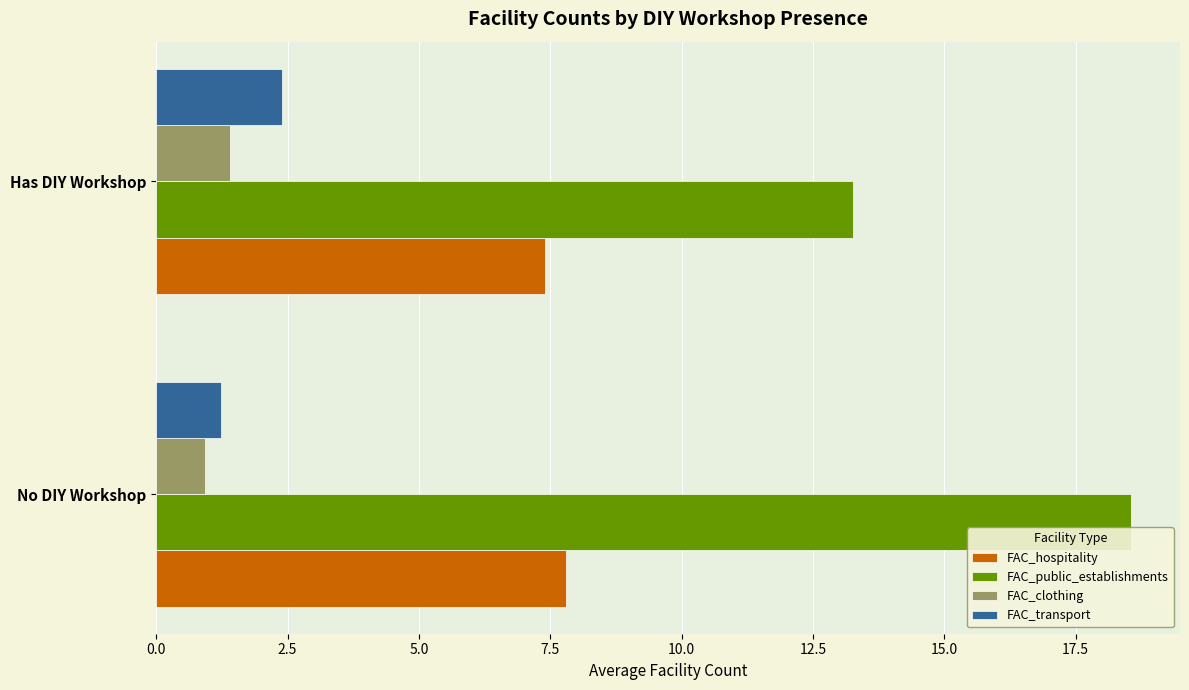

The FAC_public_establishments series shows 18.6 at No DIY Workshop. True or false?

True